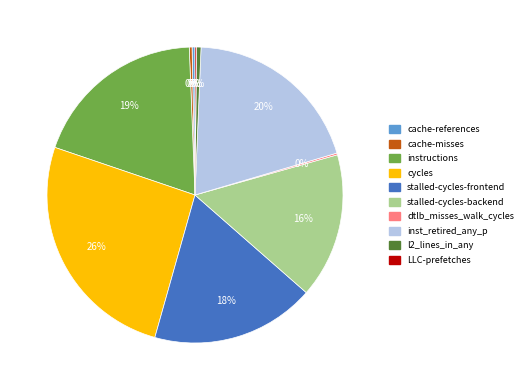

Which slice is the largest?

cycles